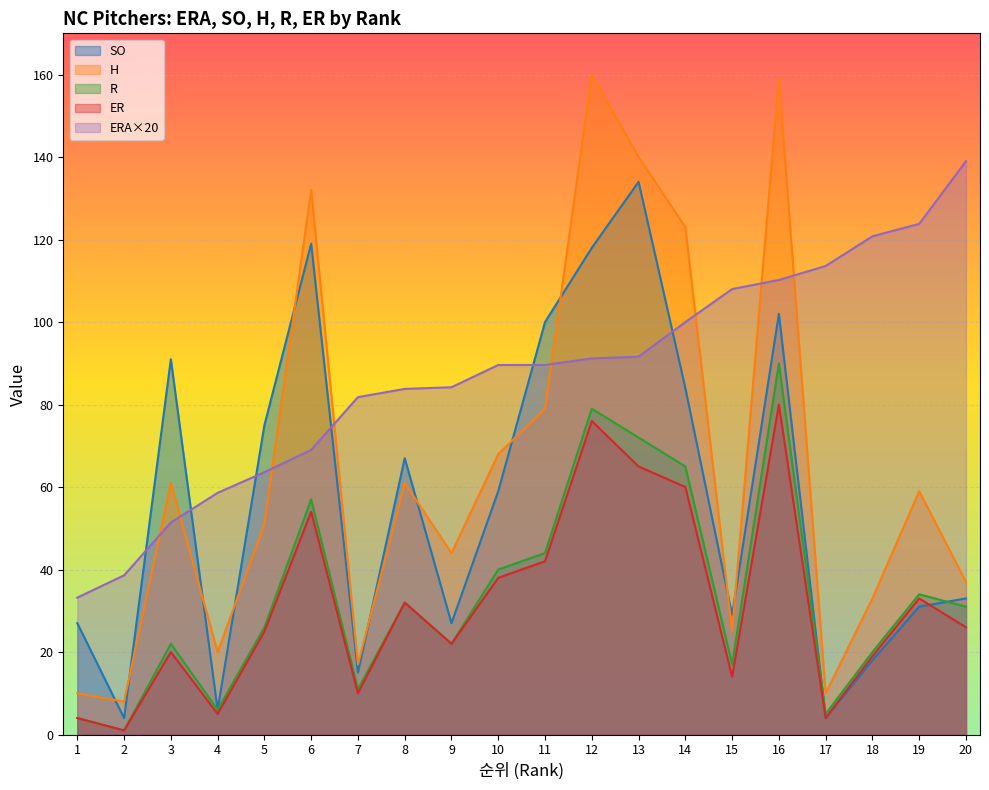

What is the difference between the second highest and minimum values in the ER series?

75.0